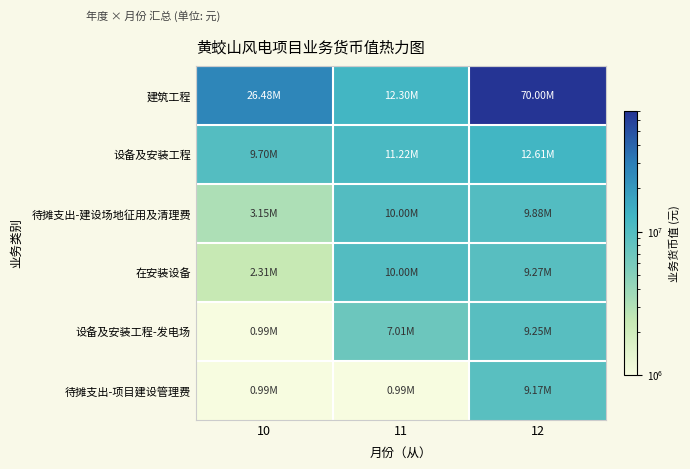

Reading left to right, extract all data points from this chart.

建筑工程: 10=26478900.9	11=12303071.5	12=70003539.8
设备及安装工程: 10=9700000.0	11=11222091.9	12=12612310.8
待摊支出-建设场地征用及清理费: 10=3153077.7	11=9999999.0	12=9877809.7
在安装设备: 10=2307646.0	11=9999999.0	12=9272888.2
设备及安装工程-发电场: 10=994777.1	11=7013045.6	12=9253740.7
待摊支出-项目建设管理费: 10=994777.1	11=994777.1	12=9174311.9